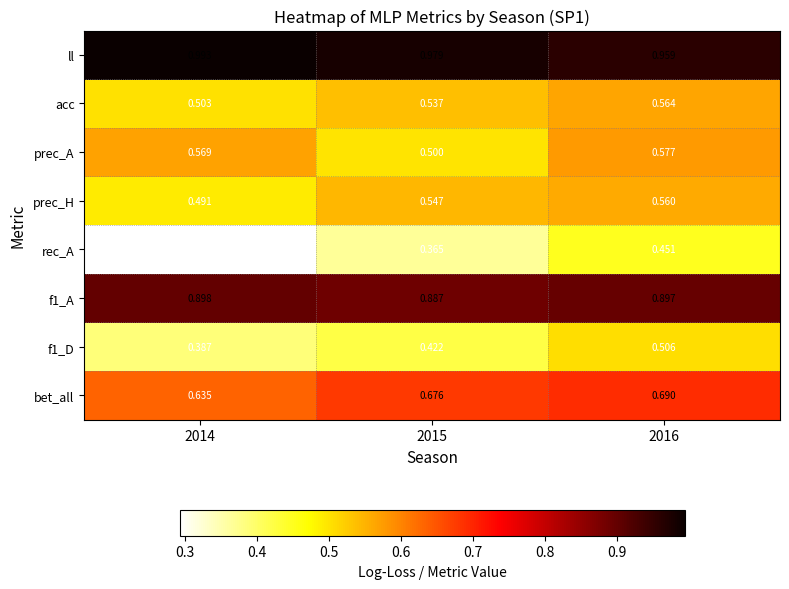

Is the value of acc at 2015 greater than the value of f1_A at 2015?

No